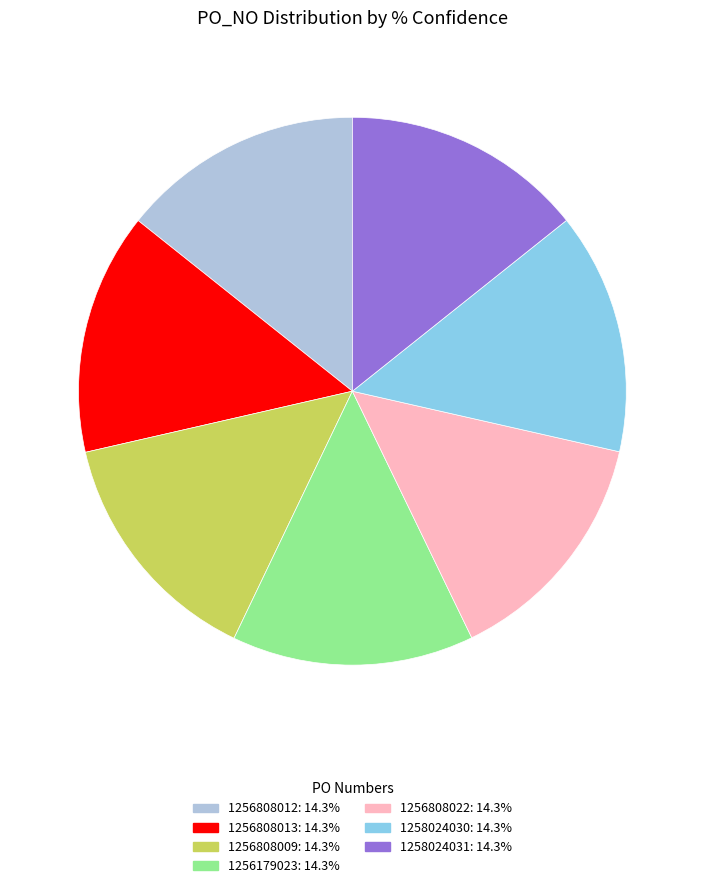

How many slices are in this pie chart?

7